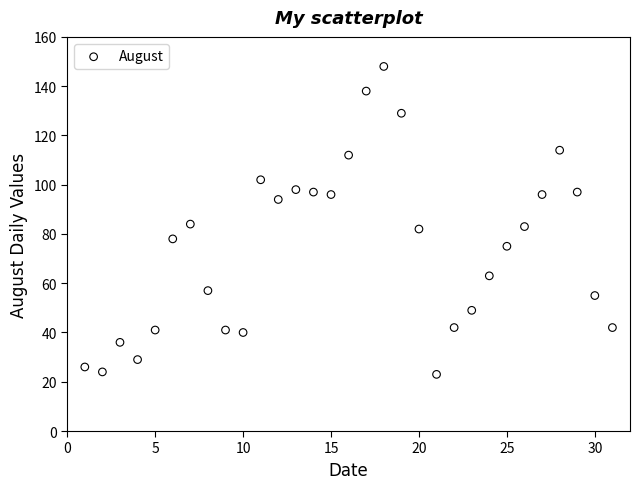

What is the range of X values (max minus min)?

30